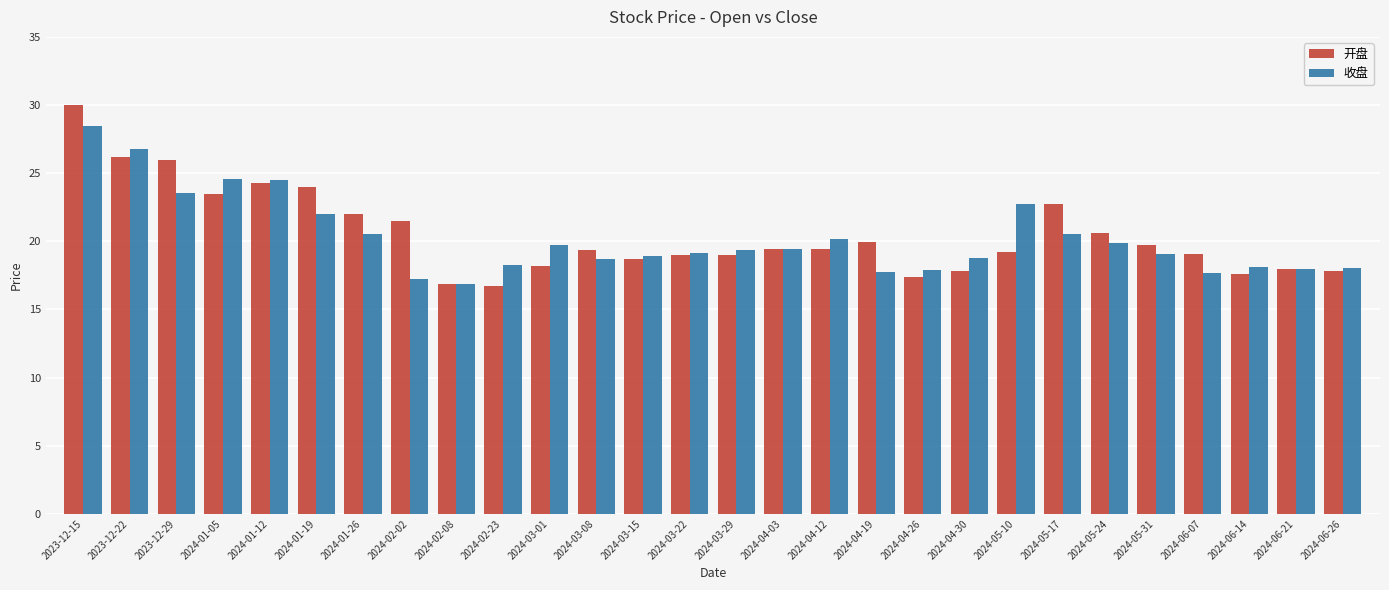

Count the number of data series in this chart.

2